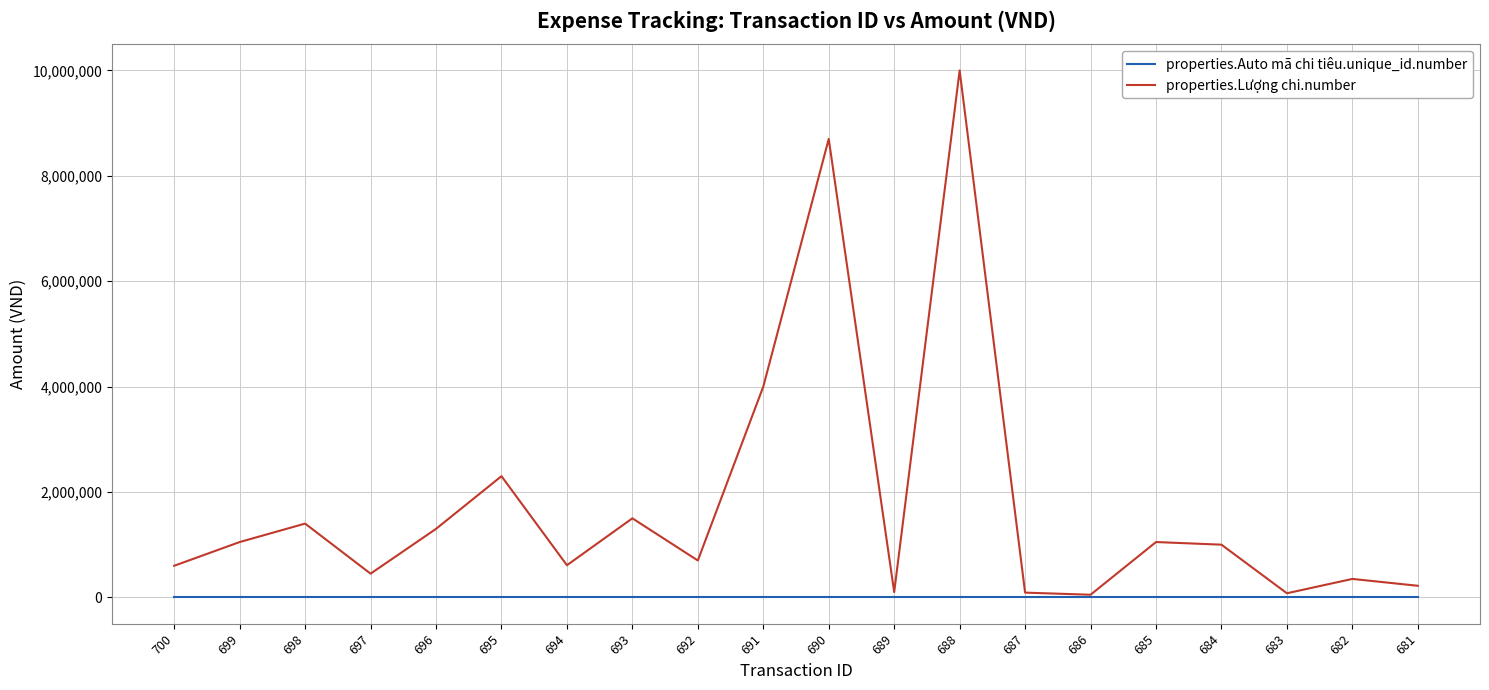

What is the minimum value for properties.Lượng chi.number?

50000